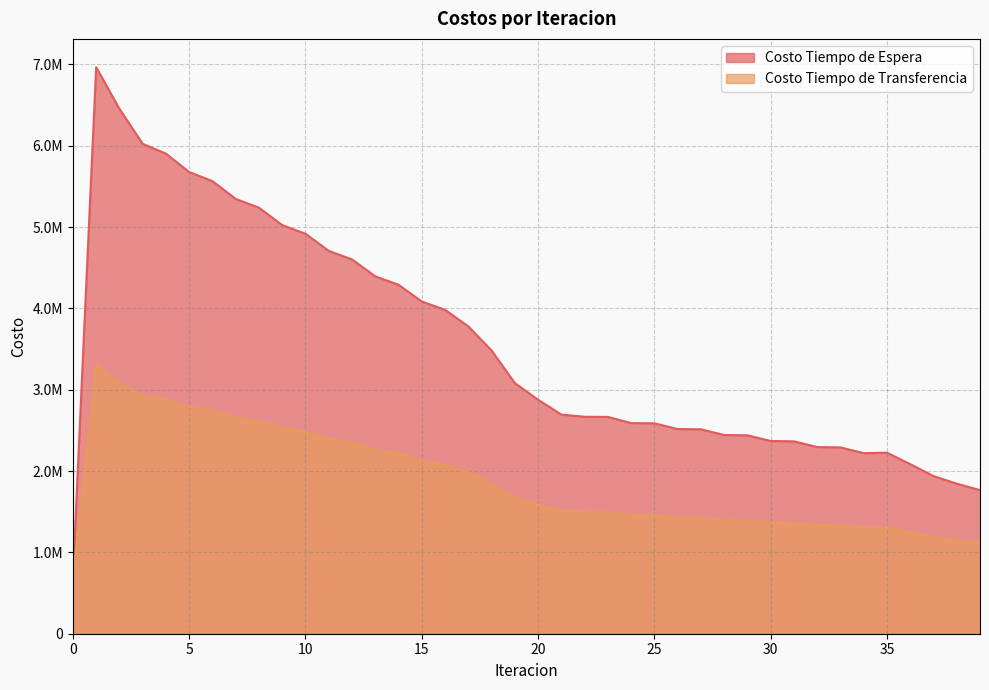

Rank the series by their average value, from lowest to highest.

Costo Tiempo de Transferencia, Costo Tiempo de Espera